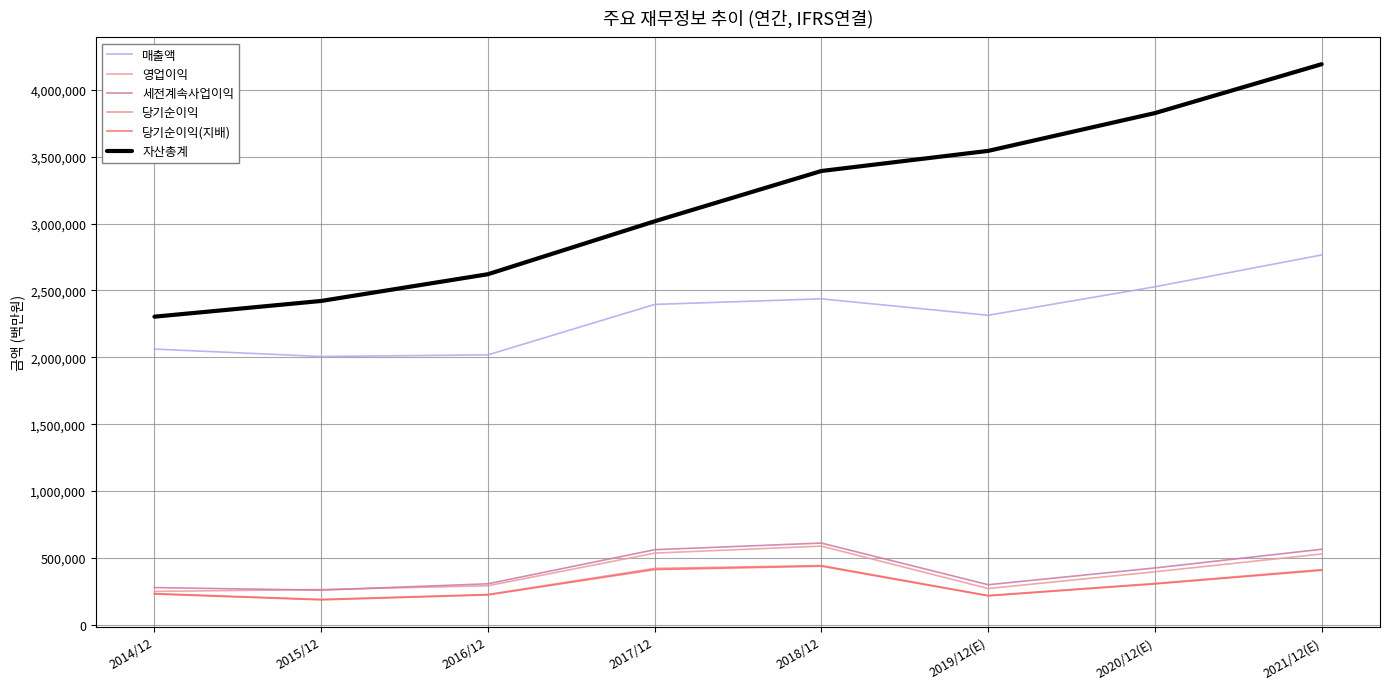

Reading left to right, transcribe all the data shown in this chart.

매출액: 2062060	2006535	2018667	2395754	2437714	2314725	2527738	2765706
영업이익: 250251	264134	292407	536450	588867	271526	396877	529840
세전계속사업이익: 278750	259610	307137	561960	611600	300100	425472	565159
당기순이익: 233944	190601	227261	421867	443449	219616	309790	413080
당기순이익(지배): 230825	186946	224157	413446	438909	217026	306028	408159
자산총계: 2304230	2421795	2621743	3017521	3393572	3543848	3826390	4192070